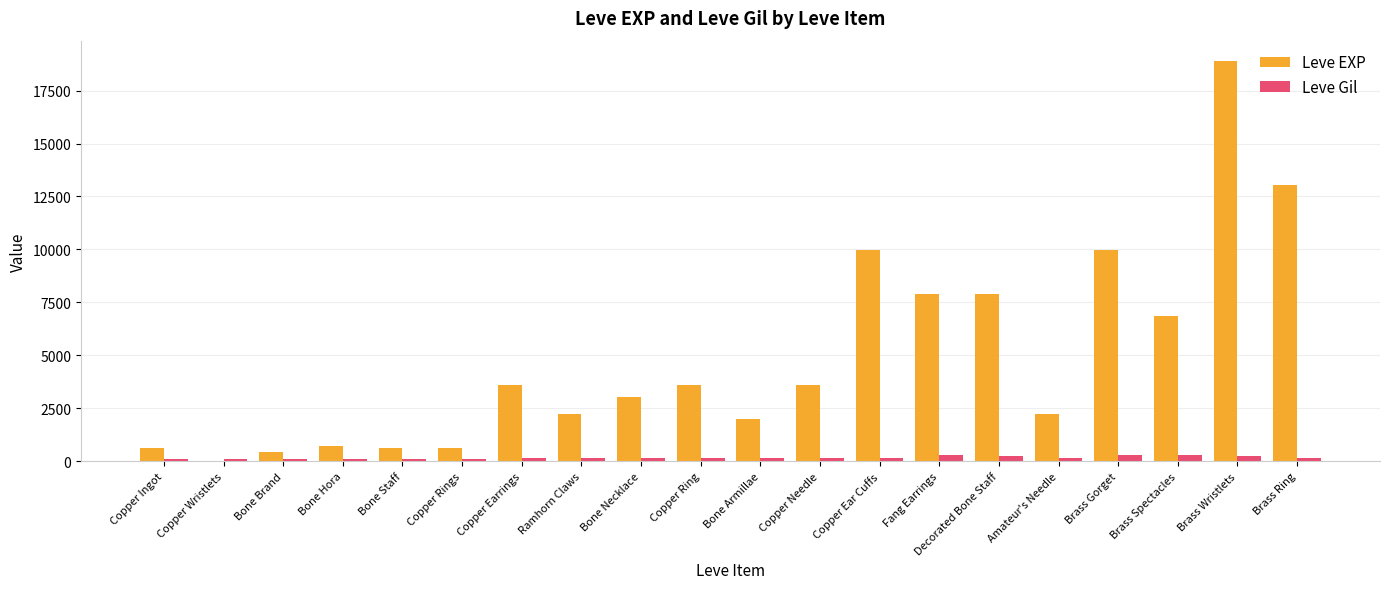

How many groups of bars are there?

20